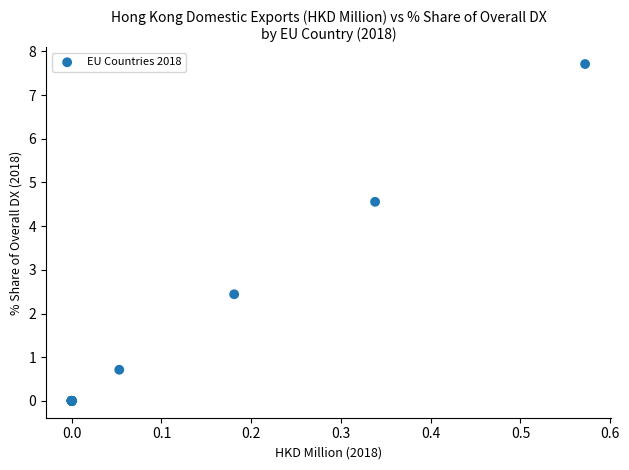

What Y value in the scatter plot is closest to 3?

2.4